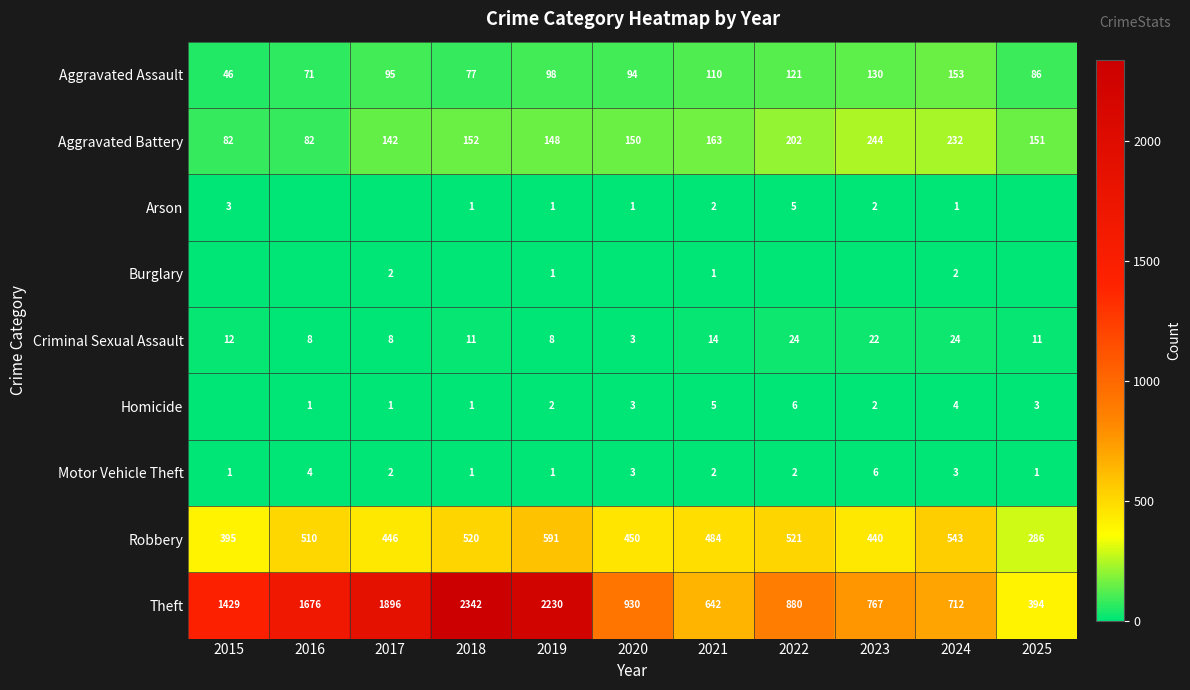

Count the number of data series in this chart.

9